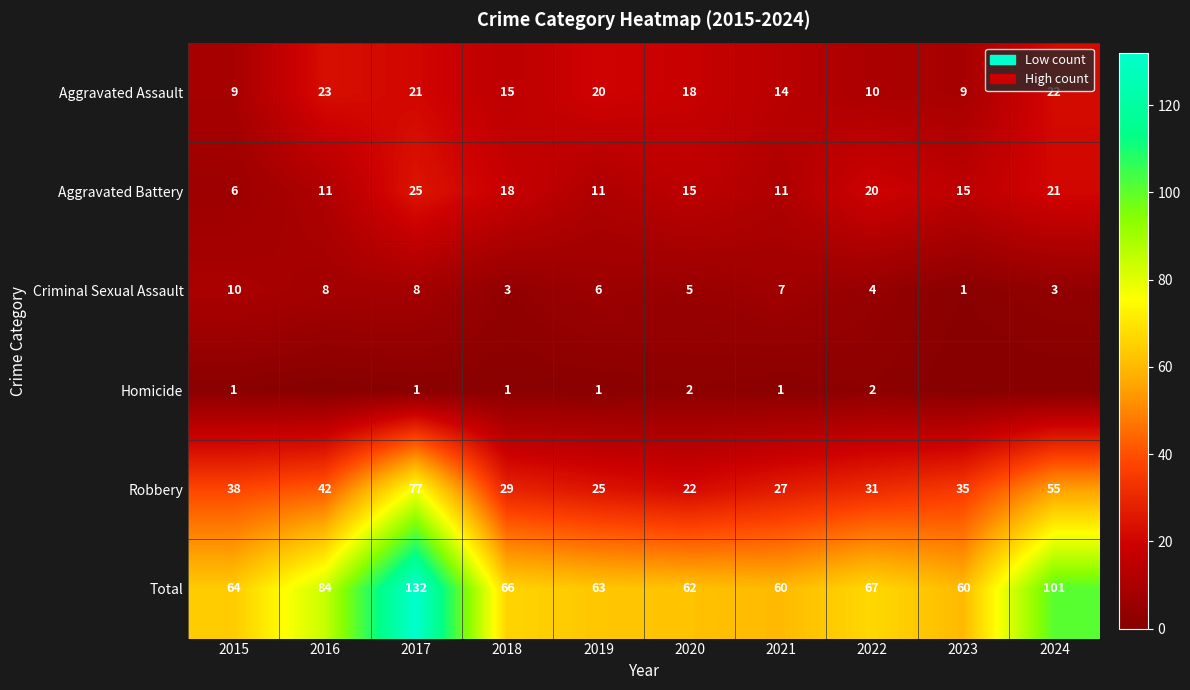

The Total series shows 39 at 2019. True or false?

False